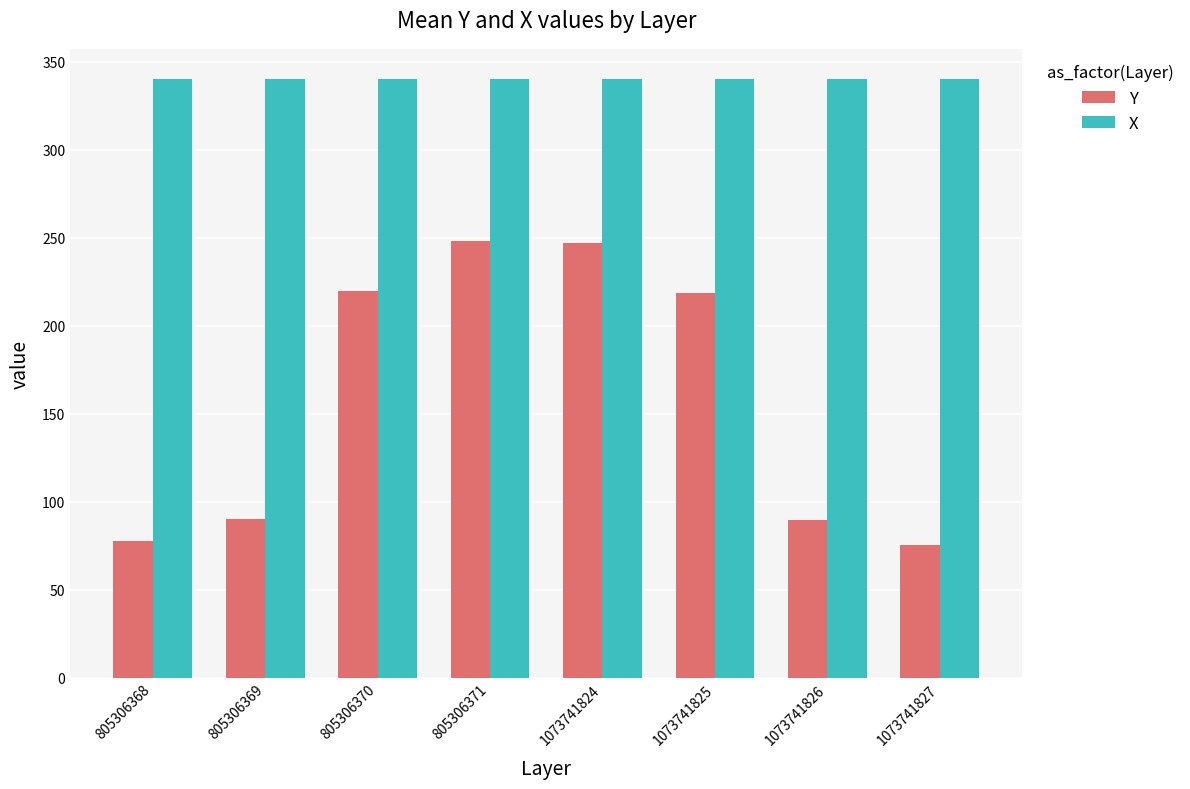

What are all the series names shown in the legend?

Y, X